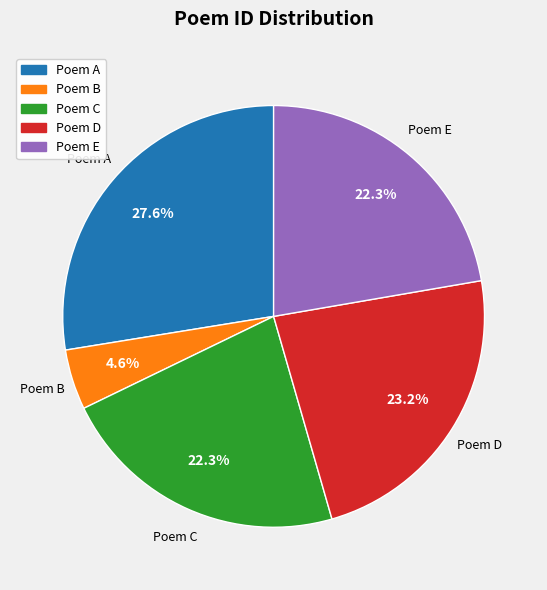

Is there any slice that represents more than half of the pie?

No